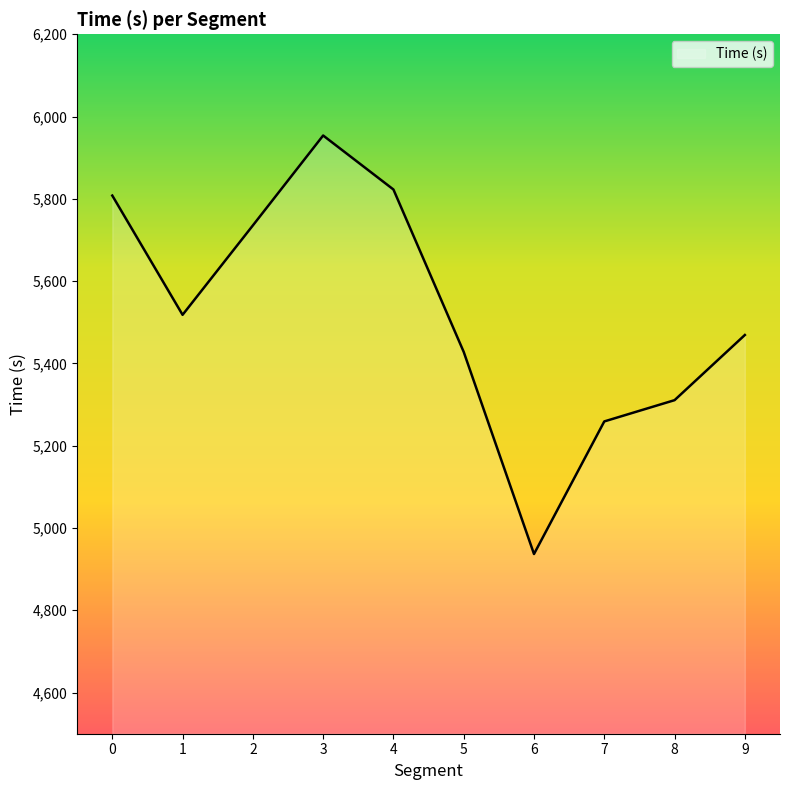

Rank the categories by value from highest to lowest.

3, 4, 0, 2, 1, 9, 5, 8, 7, 6